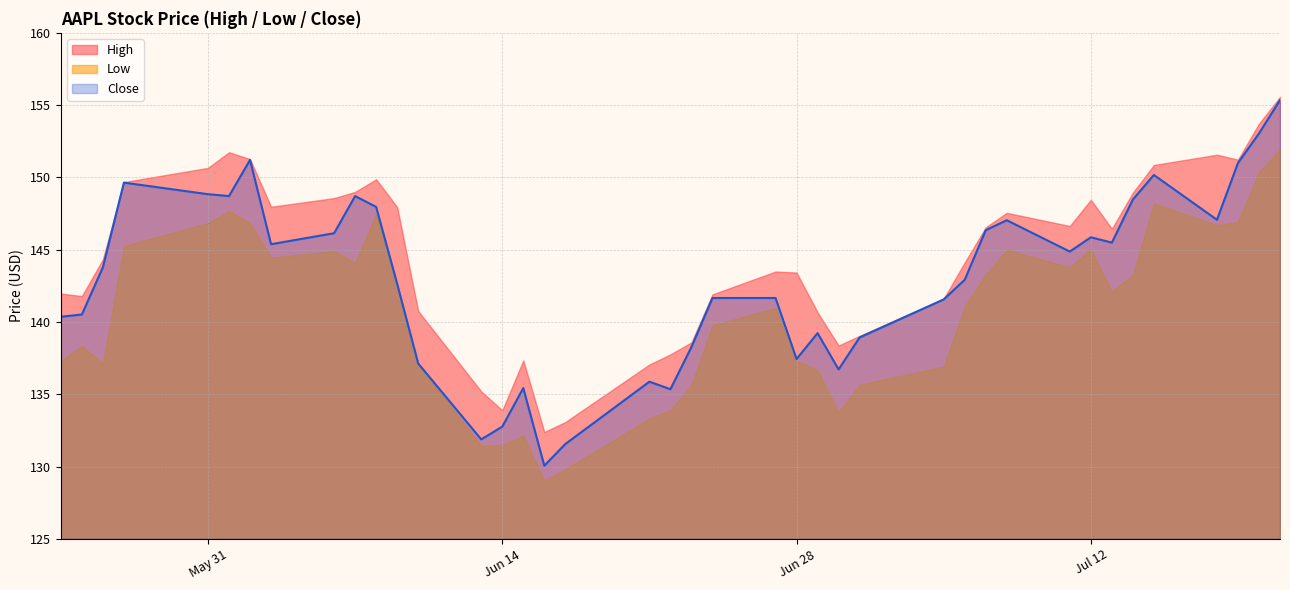

Rank the series by their maximum value, from lowest to highest.

Low, Close, High